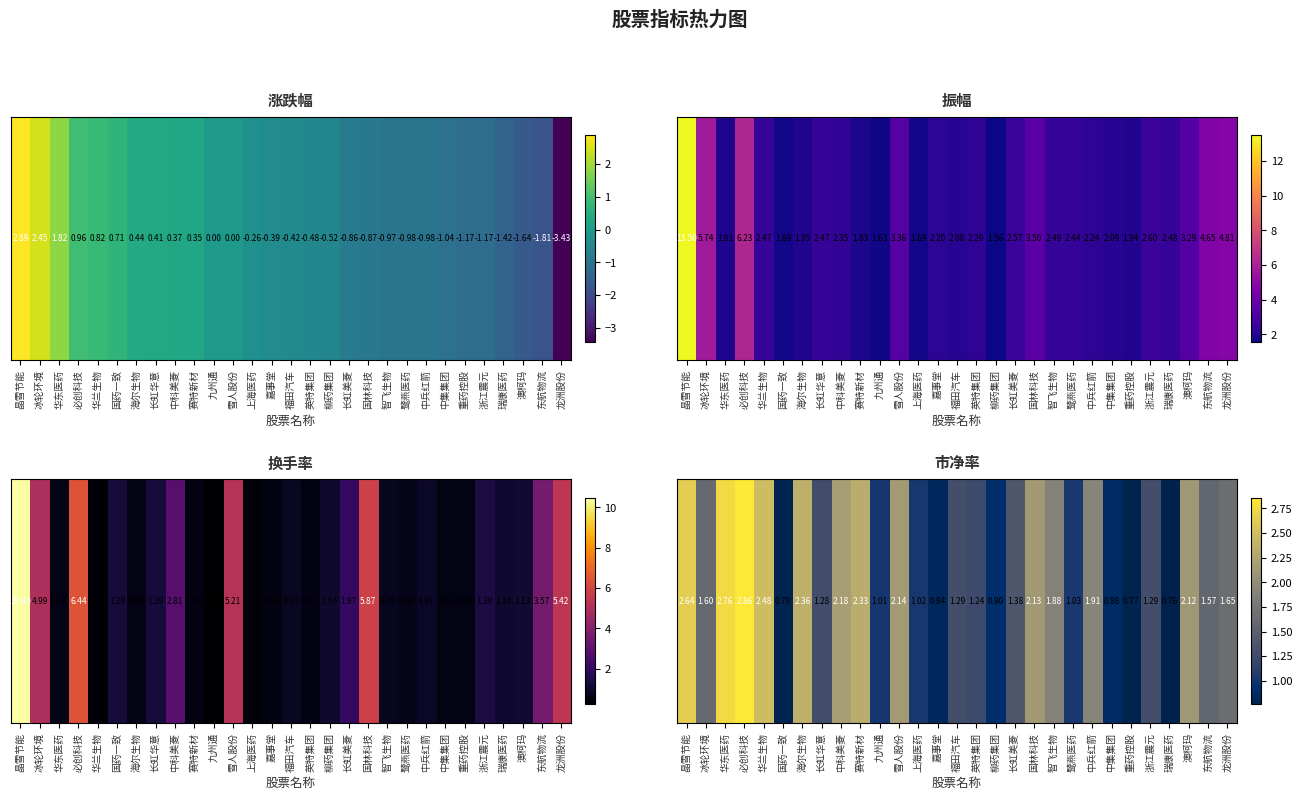

At which label does the data first exceed 1?

晶雪节能